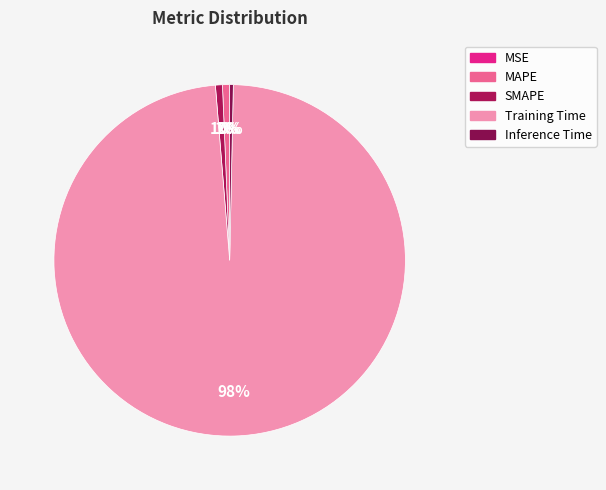

Count the number of slices in the pie.

5